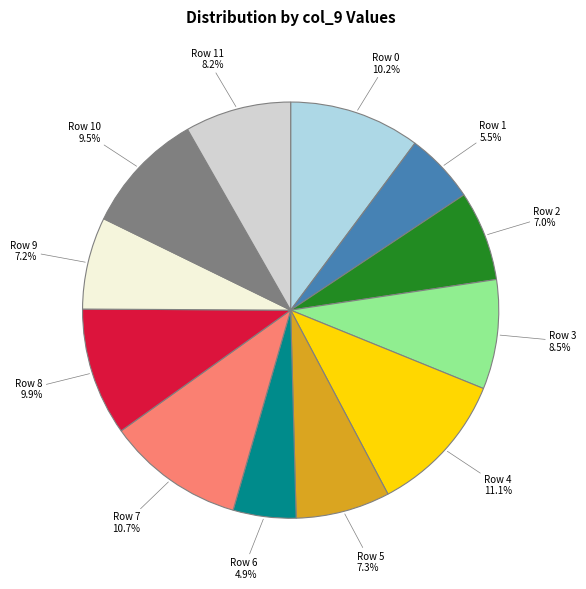

Combined, what portion of the pie is Row 4 and Row 1?

16.6%